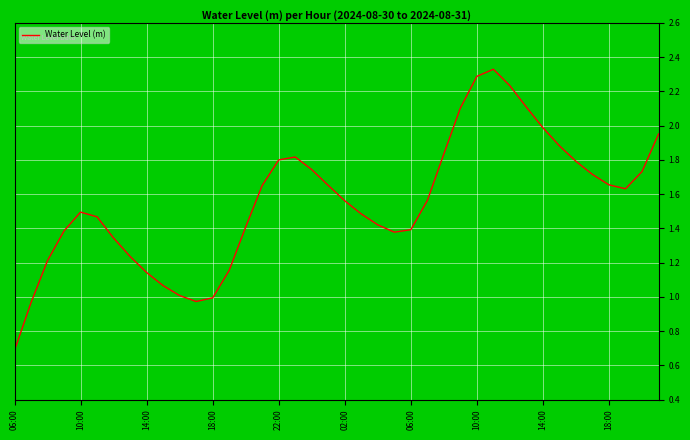

What is the minimum value shown in the chart?

0.7